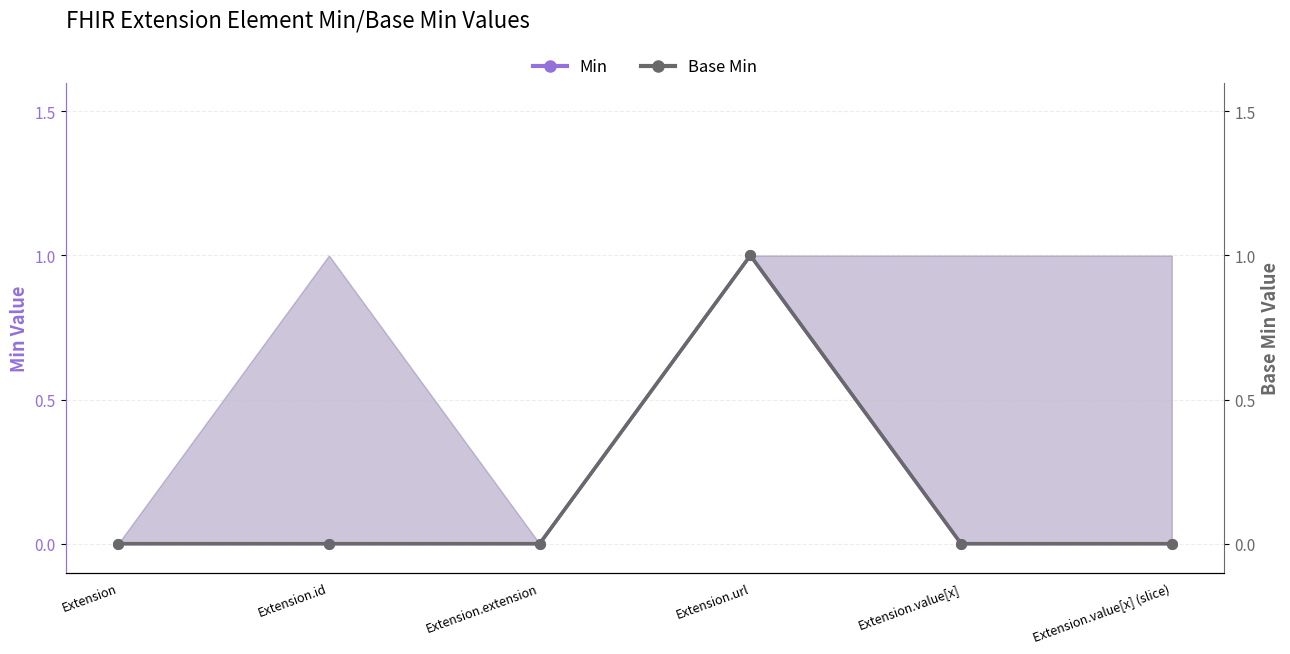

Reading left to right, transcribe all the data shown in this chart.

Min: 0	0	0	1	0	0
Base Min: 0	0	0	1	0	0